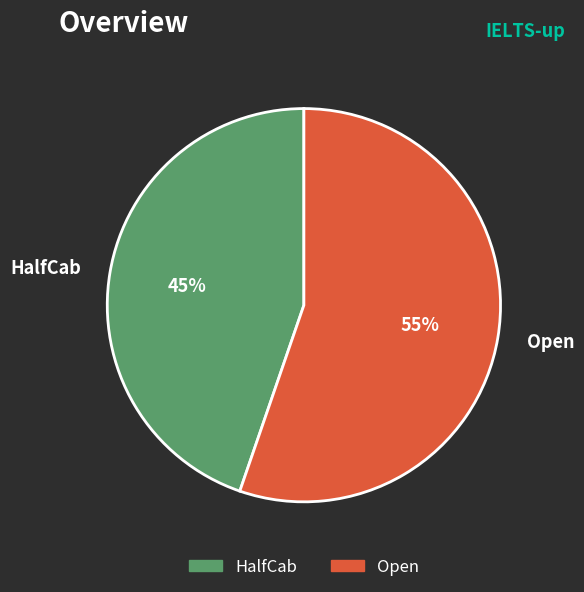

What is the largest slice in the pie chart?

Open